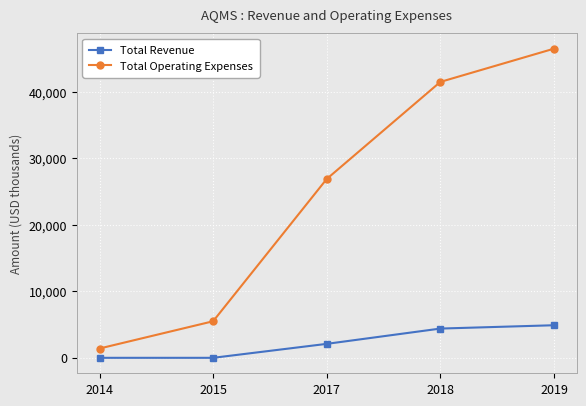

Which series has the widest spread of values?

Total Operating Expenses